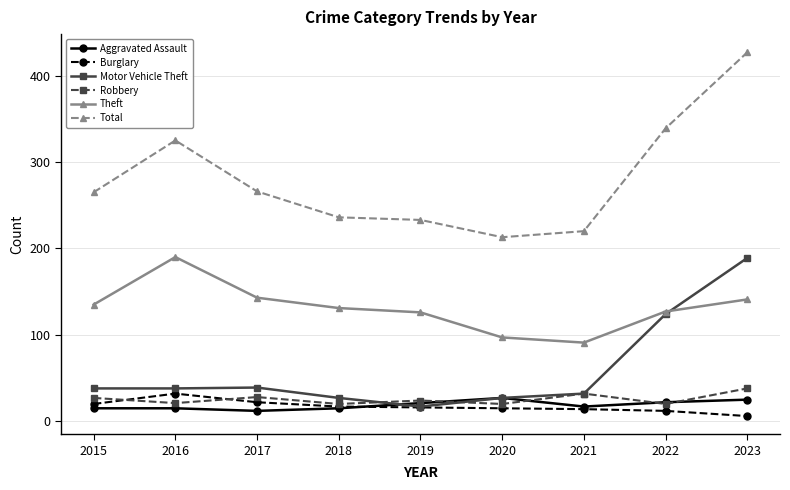

True or false: Burglary has more than 0 interior local peaks.

True